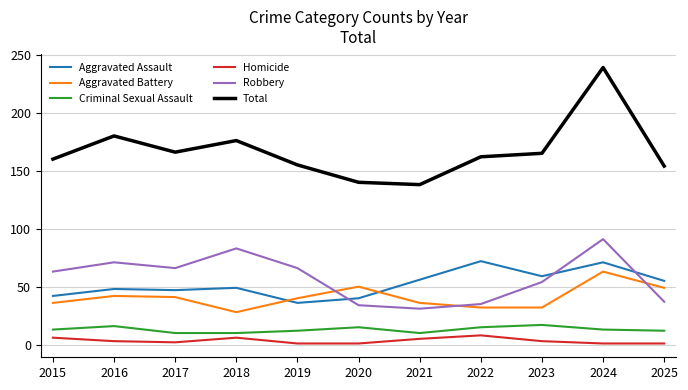

Which series has the widest spread of values?

Total